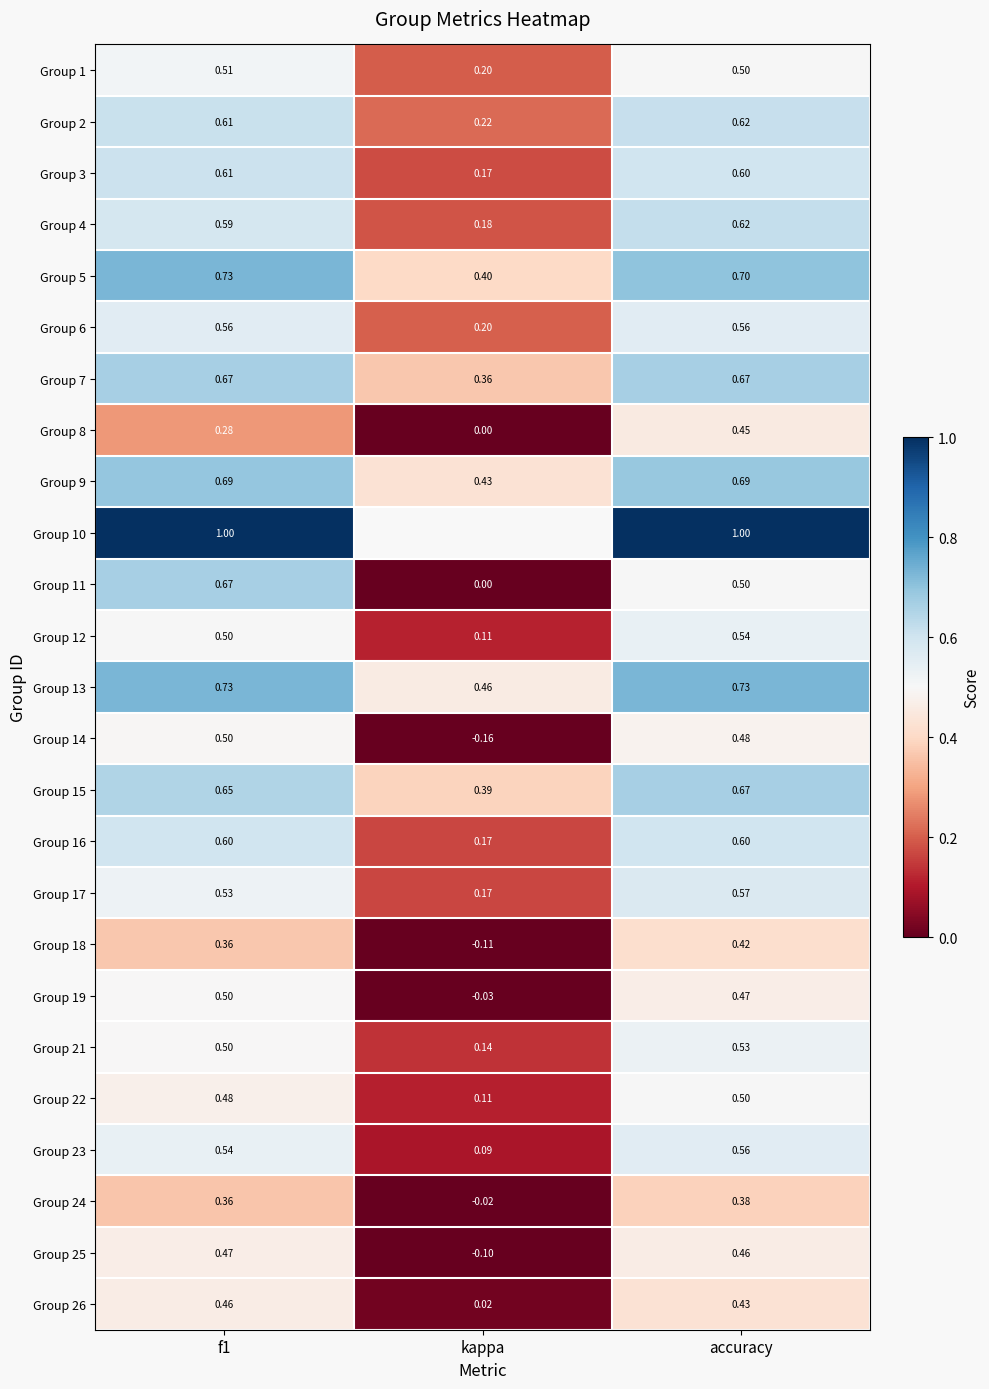

Which category has the highest value in the Group 8 series?

accuracy